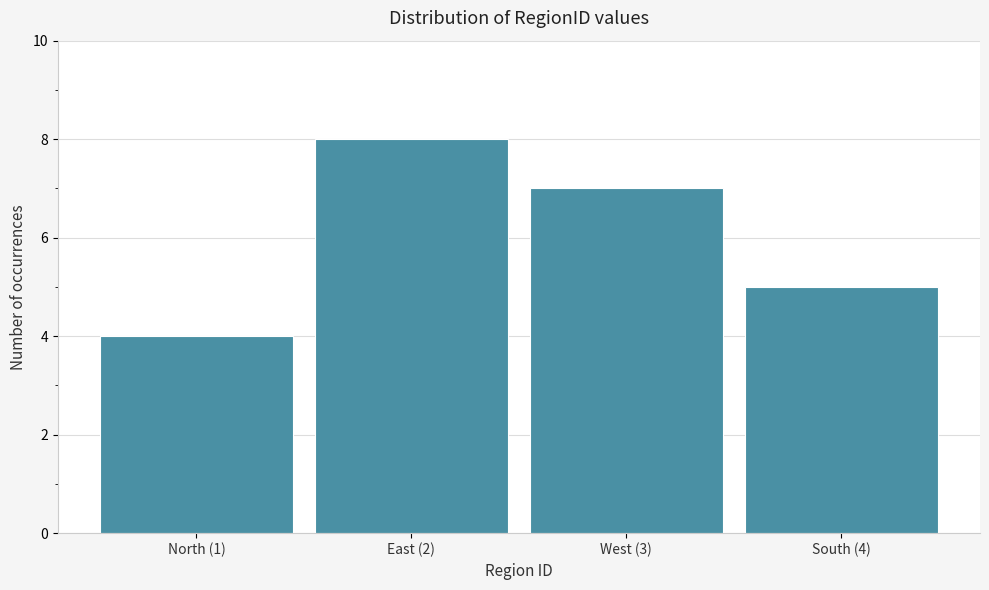

Reading left to right, what are all the values shown in this chart?

4	8	7	5